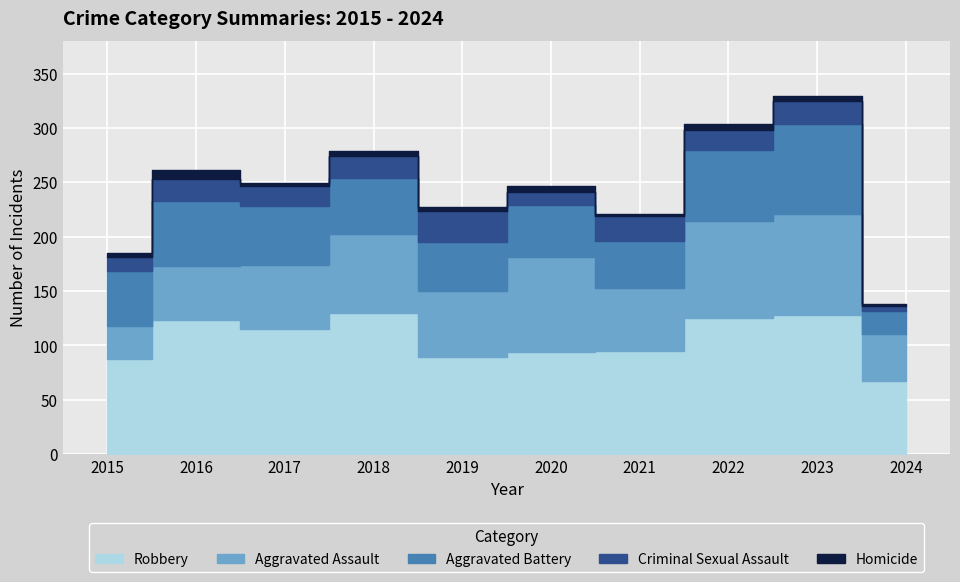

Reading left to right, extract all data points from this chart.

Robbery: 2015=87	2016=123	2017=115	2018=130	2019=89	2020=94	2021=95	2022=125	2023=128	2024=67
Aggravated Assault: 2015=31	2016=50	2017=59	2018=72	2019=61	2020=87	2021=58	2022=89	2023=93	2024=43
Aggravated Battery: 2015=50	2016=60	2017=54	2018=52	2019=45	2020=48	2021=43	2022=66	2023=83	2024=22
Criminal Sexual Assault: 2015=13	2016=20	2017=19	2018=20	2019=29	2020=12	2021=23	2022=18	2023=21	2024=4
Homicide: 2015=4	2016=8	2017=2	2018=5	2019=3	2020=6	2021=2	2022=6	2023=4	2024=2